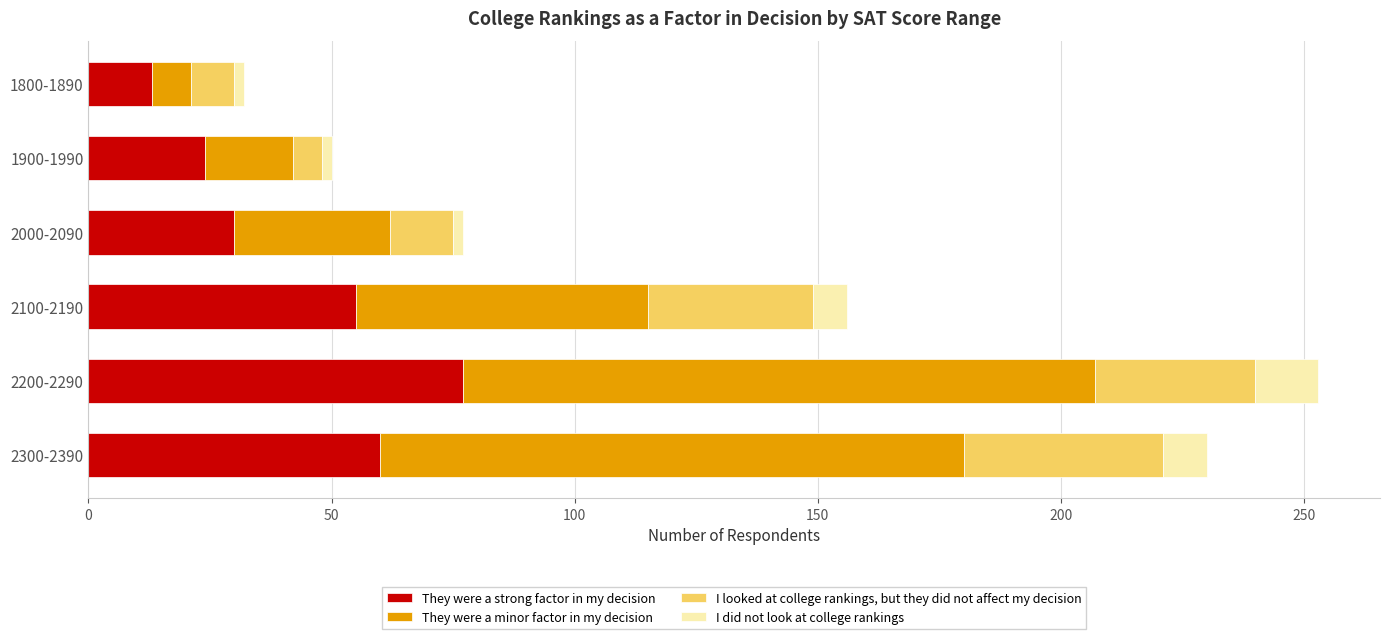

What is the sum of all They were a strong factor in my decision values?

259